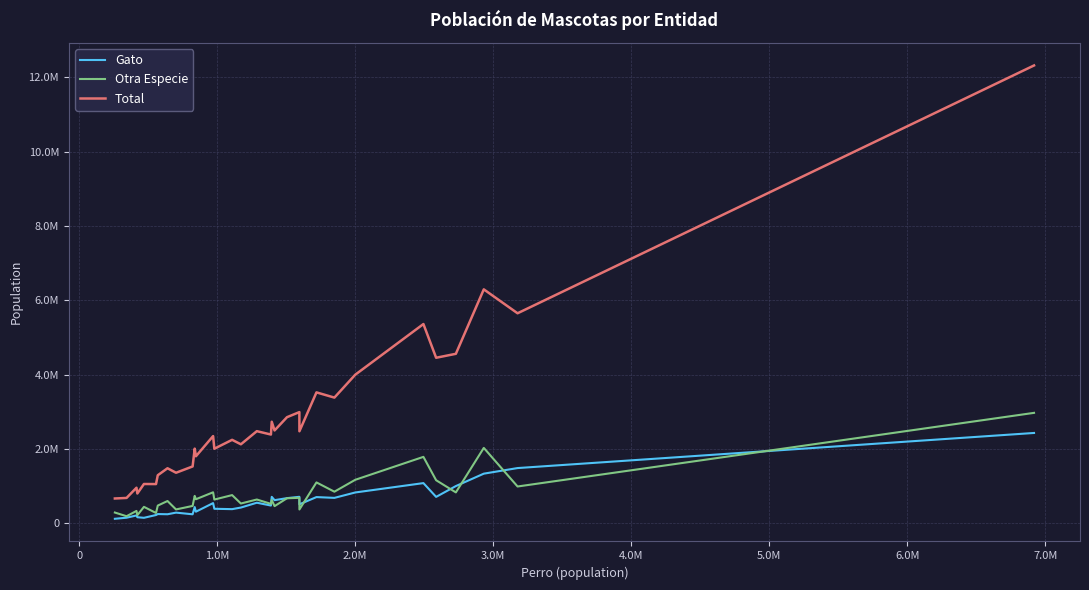

What are all the series names shown in the legend?

Gato, Otra Especie, Total